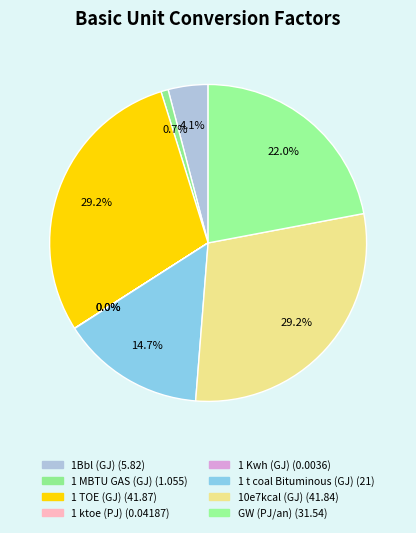

What is the largest slice in the pie chart?

1 TOE (GJ)